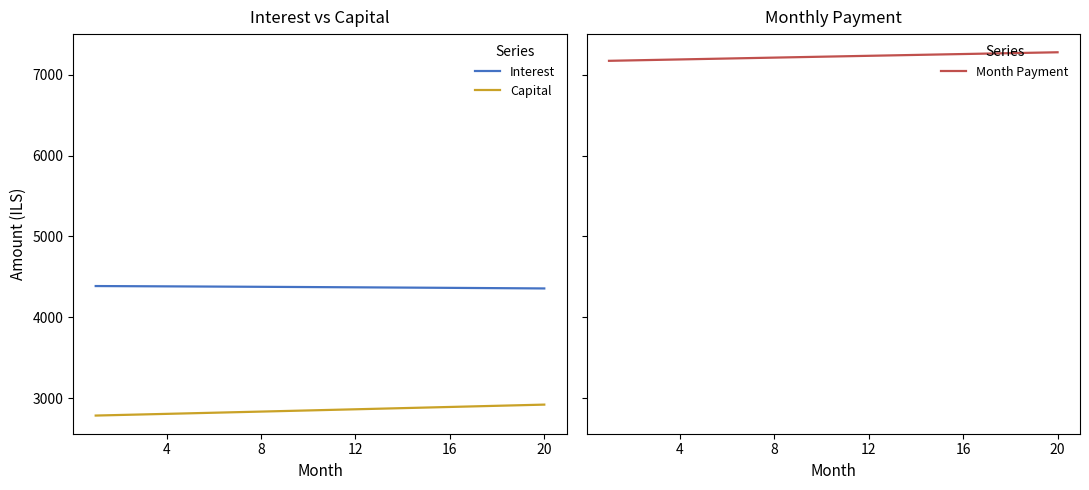

True or false: Capital has more than 1 points higher than both neighbors.

False